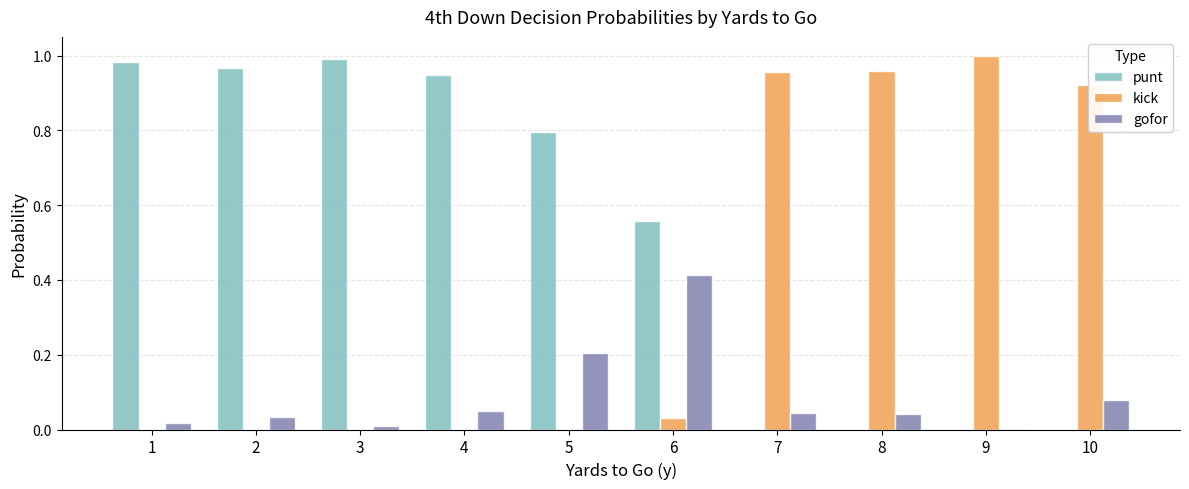

Between 5 and 7, which series saw the biggest shift?

kick